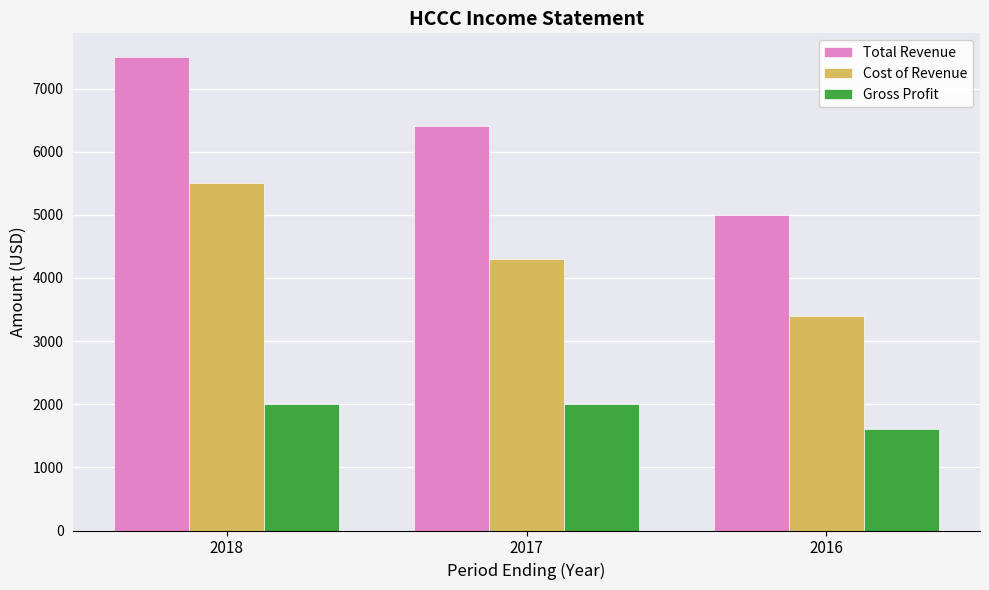

Rank the series by their average value, from highest to lowest.

Total Revenue, Cost of Revenue, Gross Profit